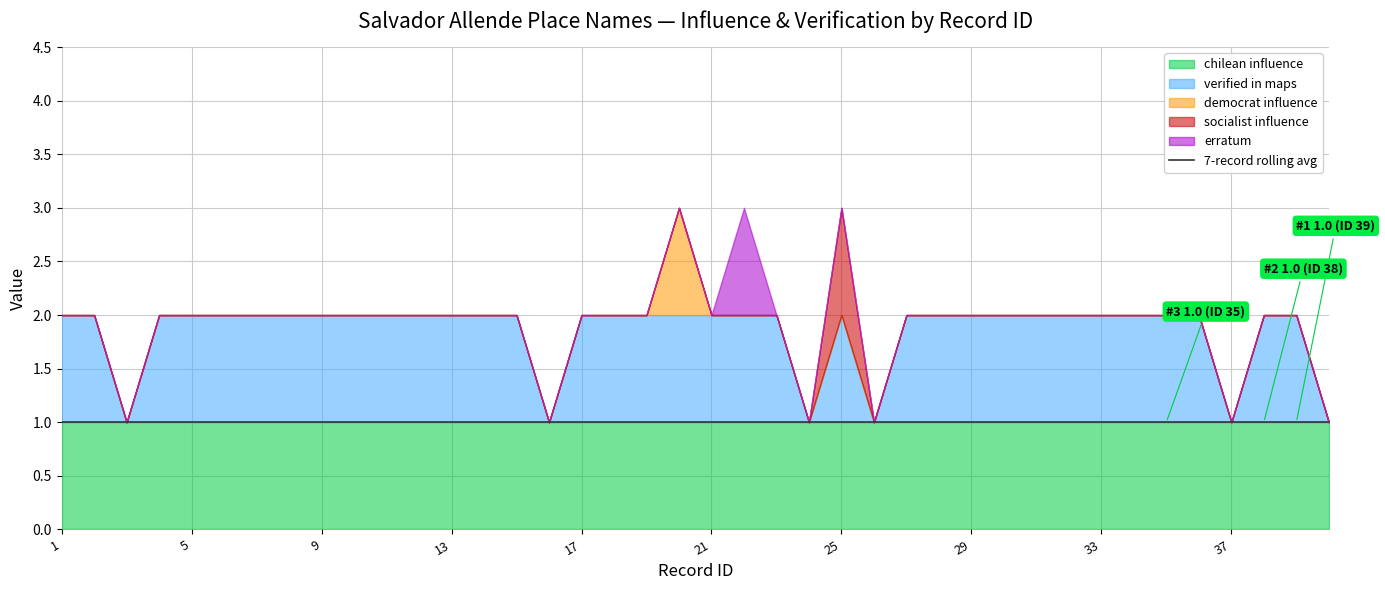

How many series are shown in this chart?

5